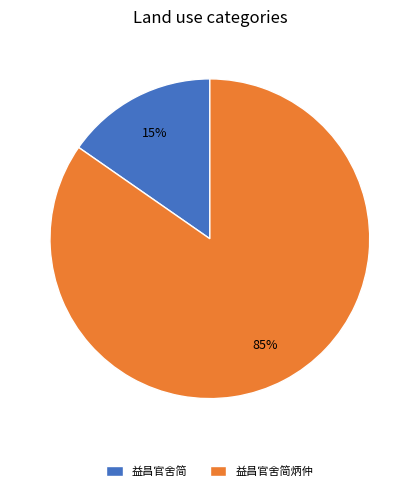

To the nearest percent, what is the average slice percentage?

50%